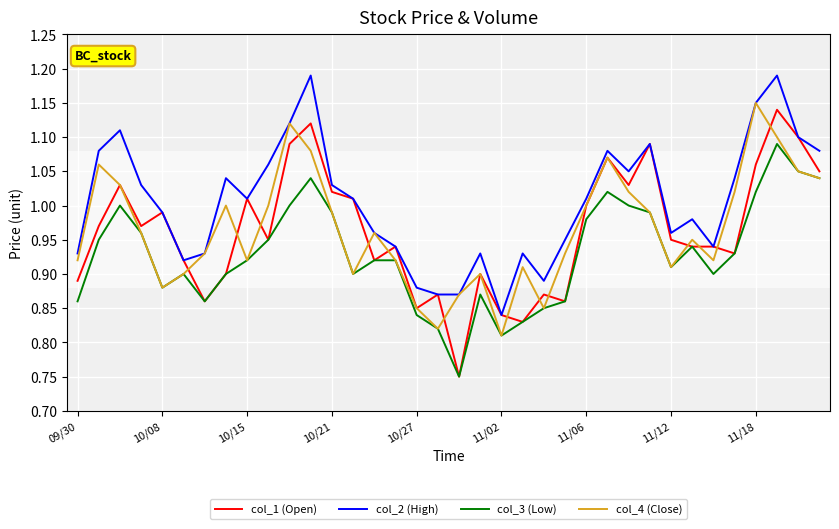

At how many categories does at least one series exceed 0?

36